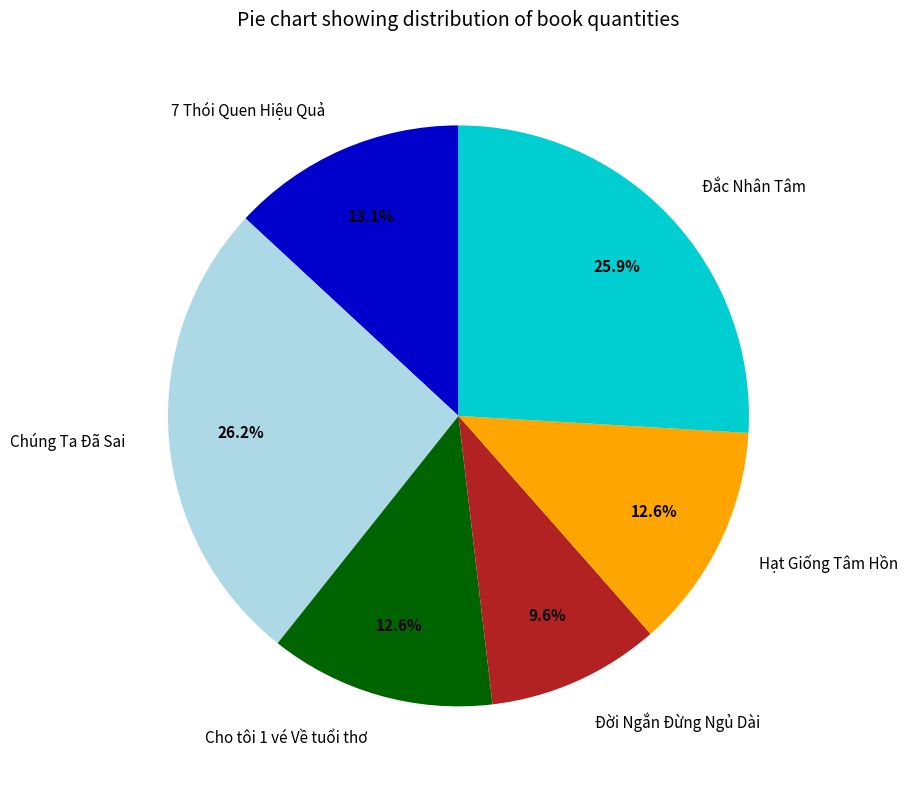

What percentage is the Đắc Nhân Tâm slice, to the nearest percent?

26%